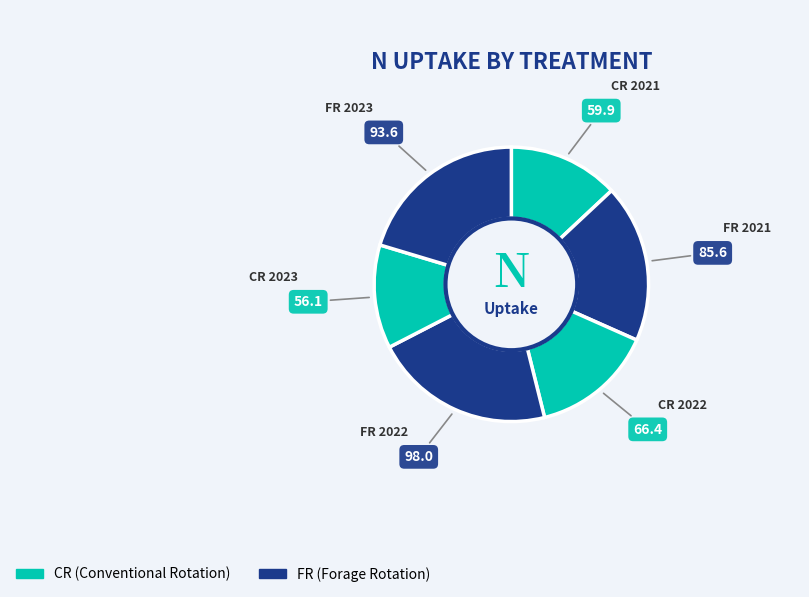

The FR 2023 slice represents 20% of the pie. True or false?

True